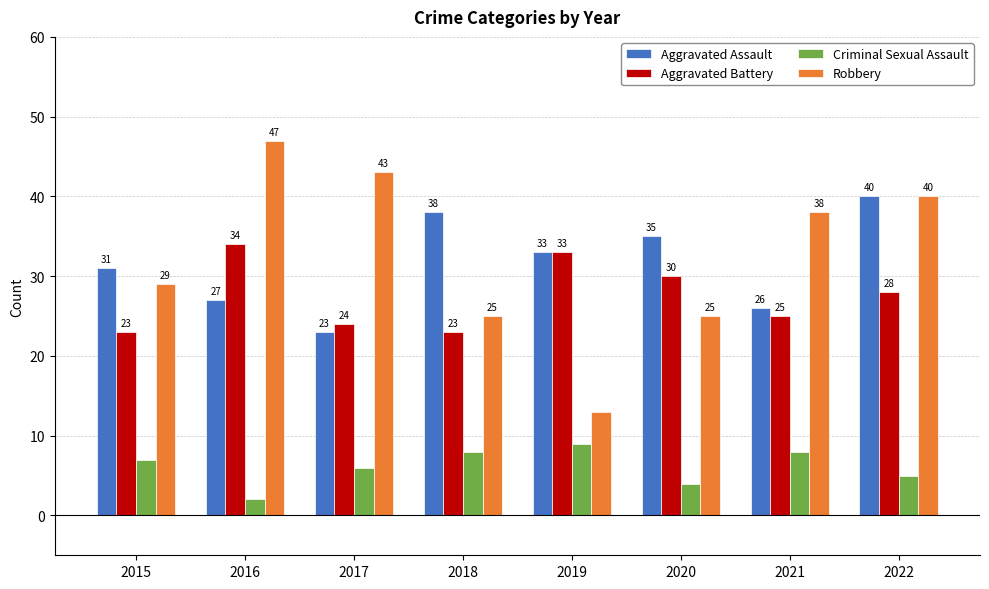

Count the Criminal Sexual Assault values in the range 5 to 8.

5